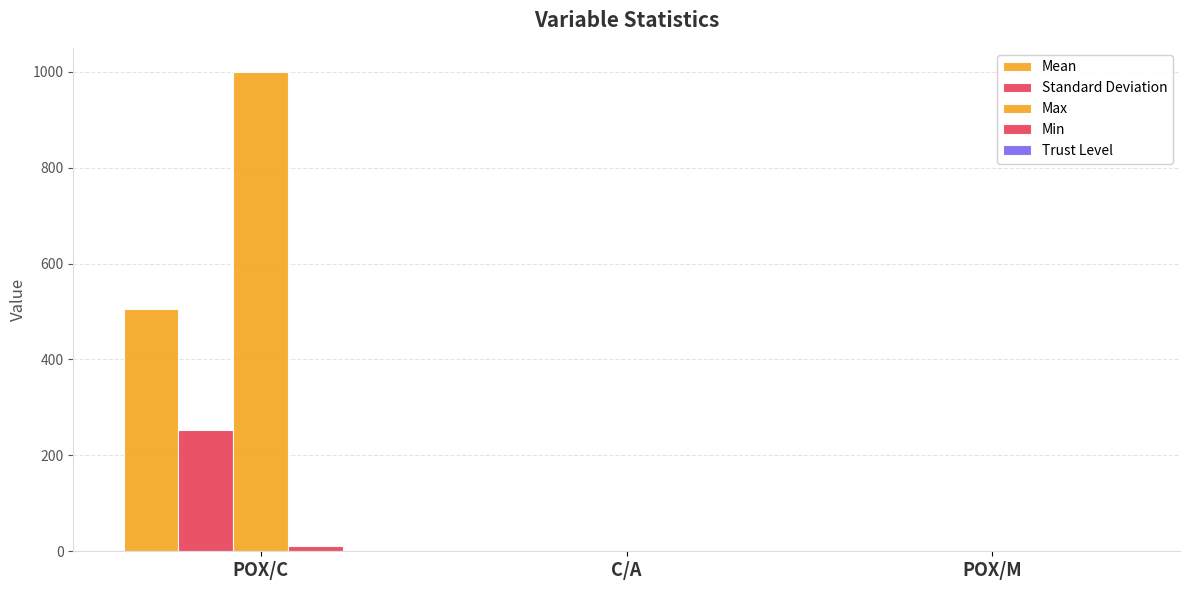

How many data points does each series have?

3